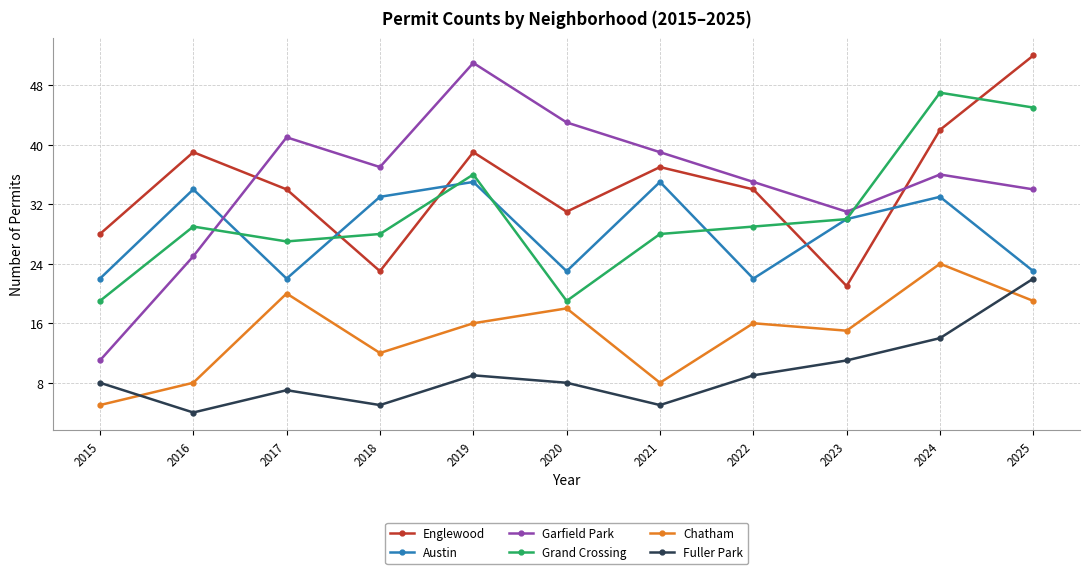

True or false: Englewood and Fuller Park cross at least once.

False